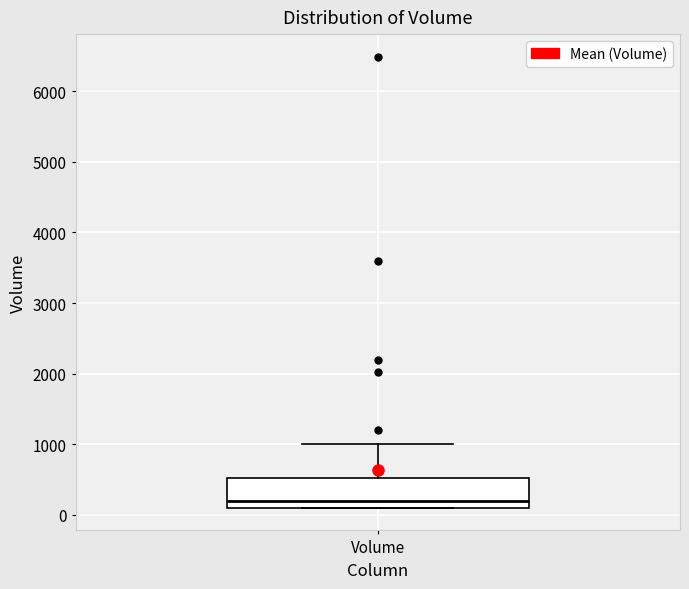

Where does the upper whisker of the box for Volume end on the y-axis? The values are not printed on the chart, so give them approximately, as read against the axis.

1000